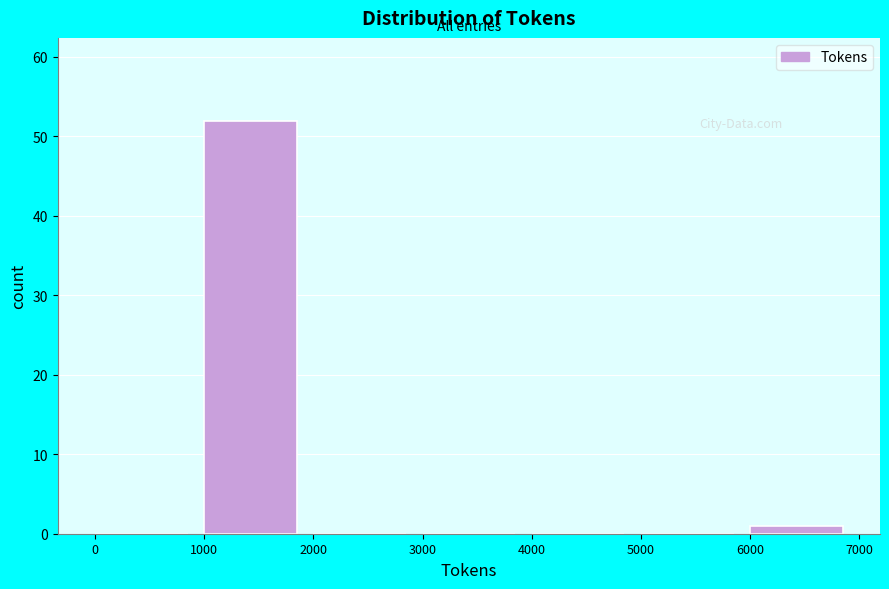

Reading left to right, transcribe this chart: for each bar, give the range it covers on the x-axis and its height. The values are not printed on the chart, so give them approximately, as read against the axis.

0 to 1000: 0
1000 to 2000: 52
2000 to 3000: 0
3000 to 4000: 0
4000 to 5000: 0
5000 to 6000: 0
6000 to 7000: 1